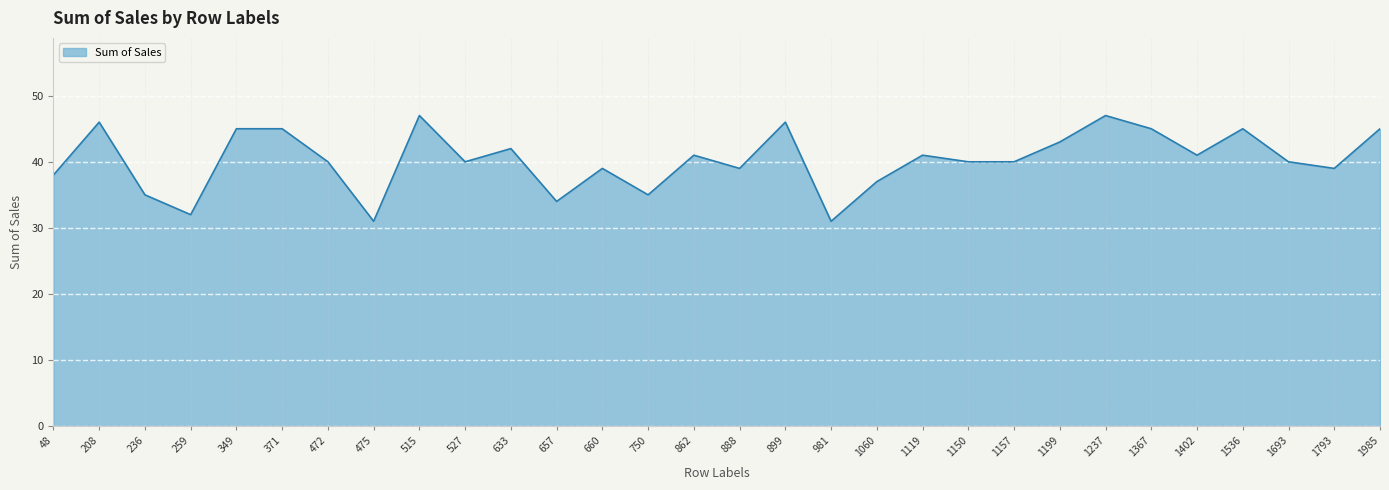

How many categories are shown in the chart?

30